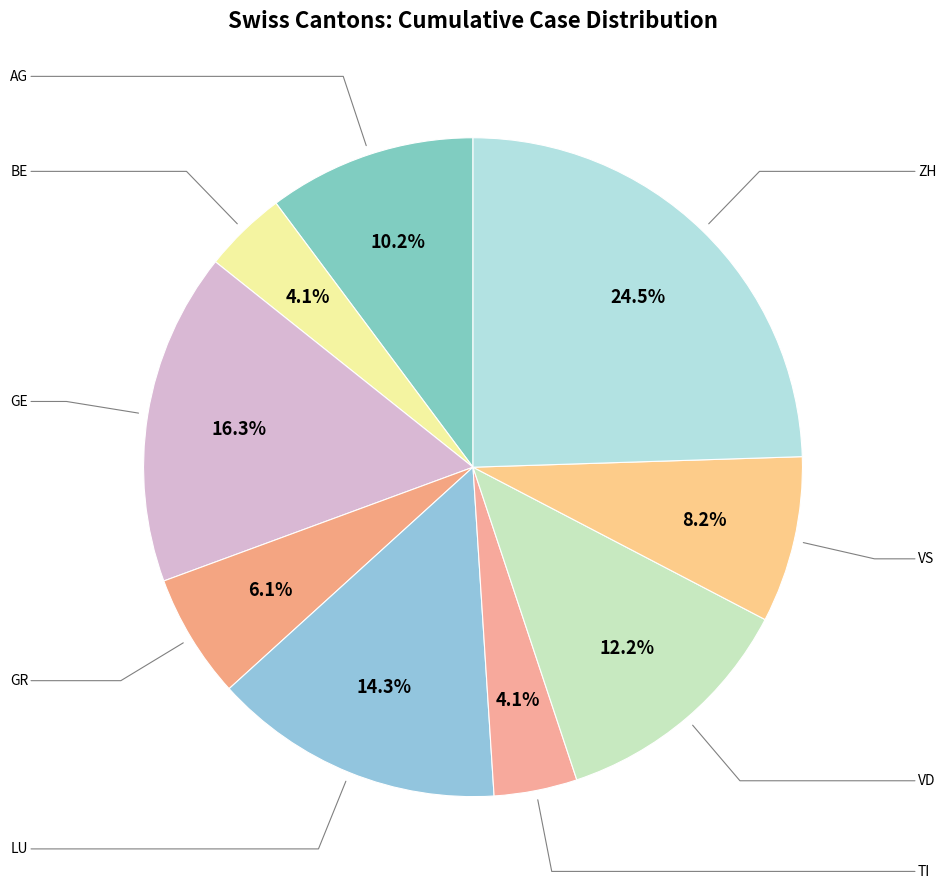

Which category has the biggest portion of the pie?

ZH